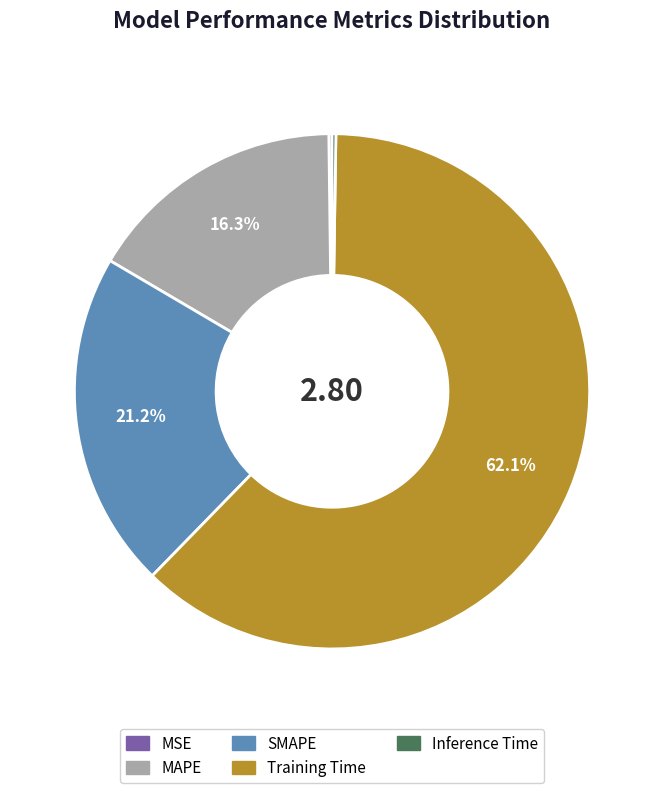

Is there a majority slice in this chart?

Yes